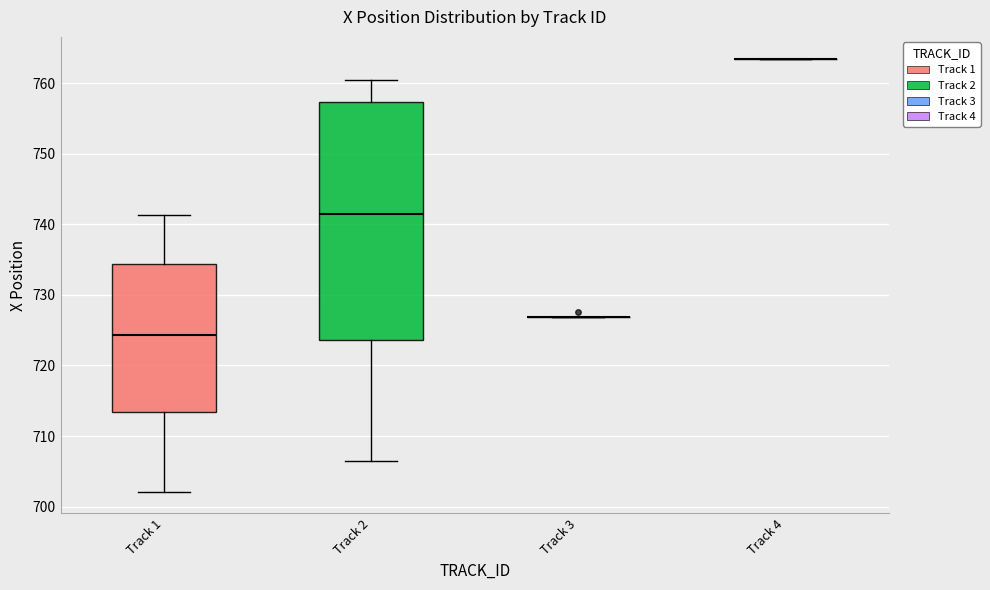

Which box is the tallest, from its lower edge to its upper edge?

Track 2